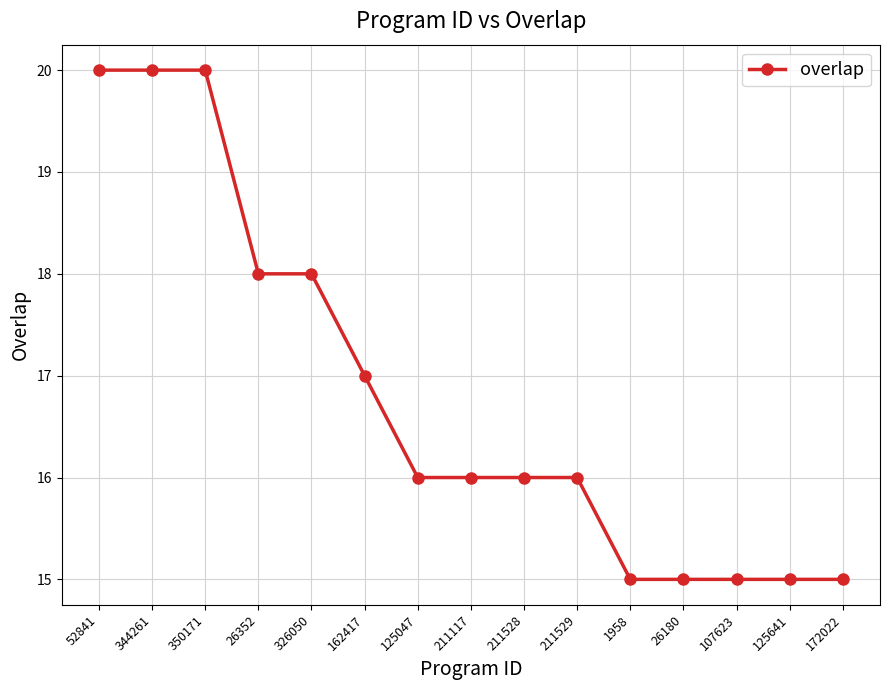

What is the average value?

17